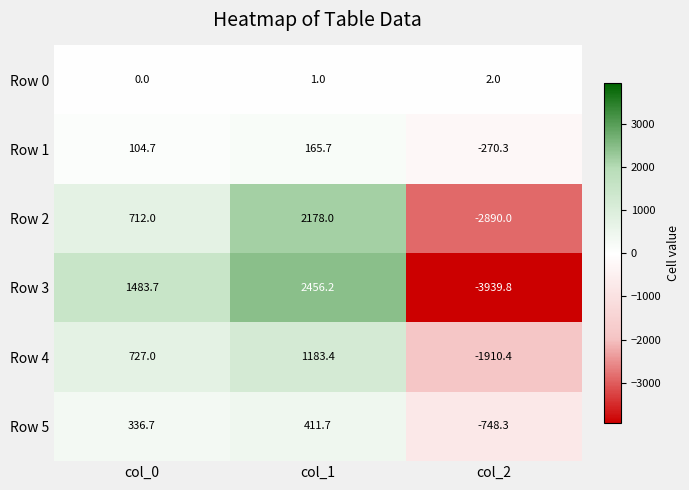

What is the difference between the Row 2 values at col_2 and col_1?

5068.0